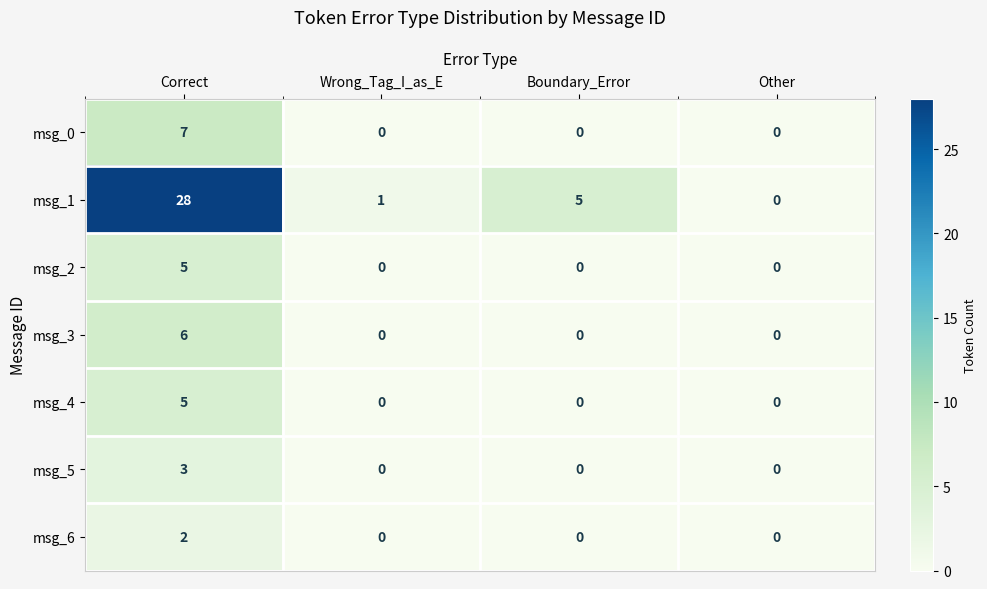

Reading right to left, what are all the values shown in this chart?

msg_0: Other=0	Boundary_Error=0	Wrong_Tag_I_as_E=0	Correct=7
msg_1: Other=0	Boundary_Error=5	Wrong_Tag_I_as_E=1	Correct=28
msg_2: Other=0	Boundary_Error=0	Wrong_Tag_I_as_E=0	Correct=5
msg_3: Other=0	Boundary_Error=0	Wrong_Tag_I_as_E=0	Correct=6
msg_4: Other=0	Boundary_Error=0	Wrong_Tag_I_as_E=0	Correct=5
msg_5: Other=0	Boundary_Error=0	Wrong_Tag_I_as_E=0	Correct=3
msg_6: Other=0	Boundary_Error=0	Wrong_Tag_I_as_E=0	Correct=2